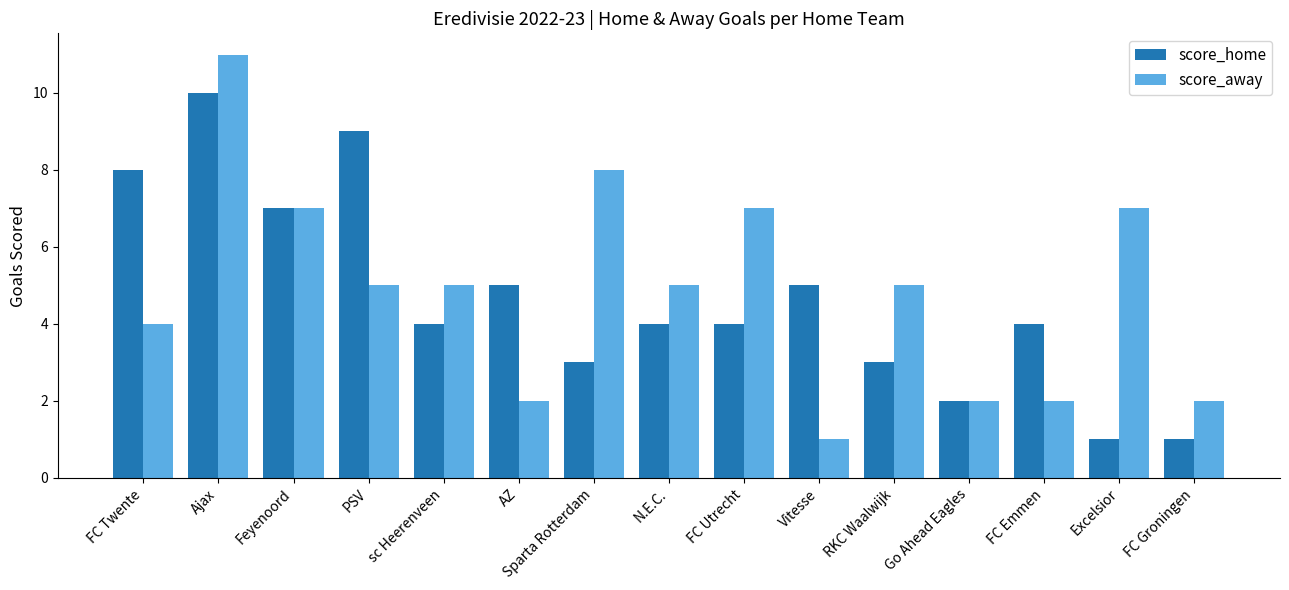

Which series has the largest range (max minus min)?

score_away